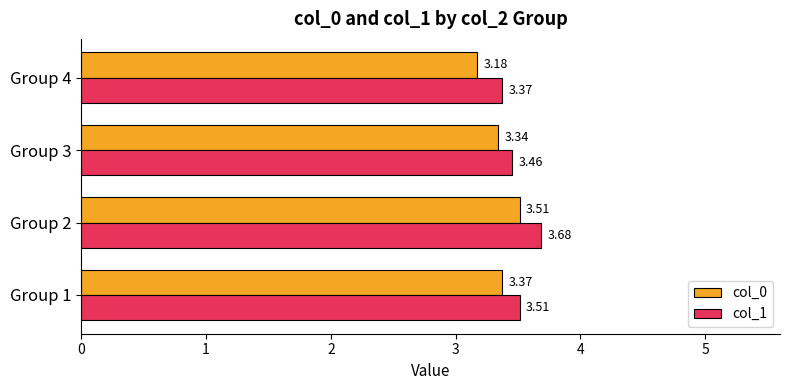

How many categories are shown in the chart?

4